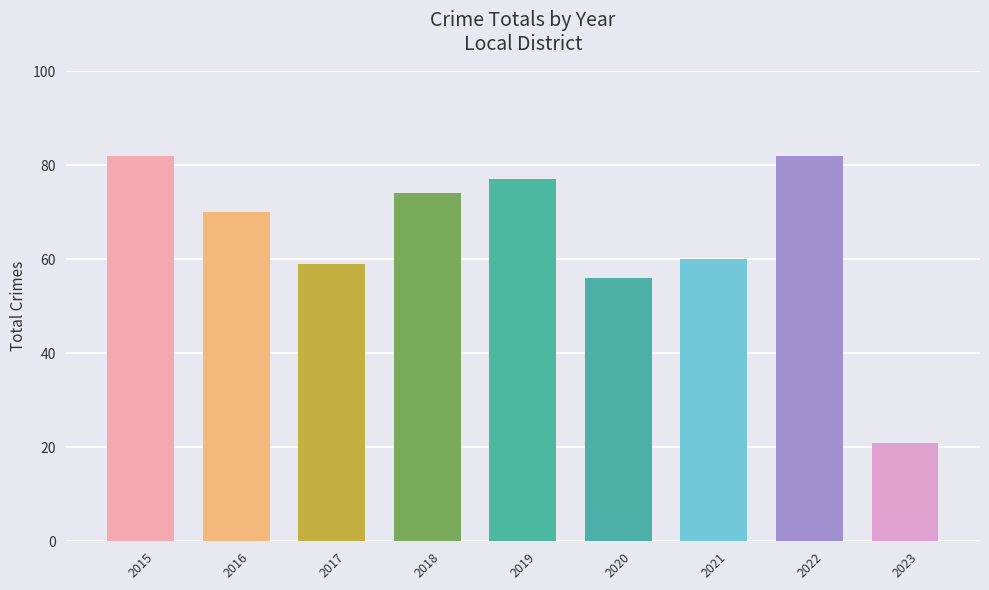

Between 2020 and 2022, which is larger?

2022